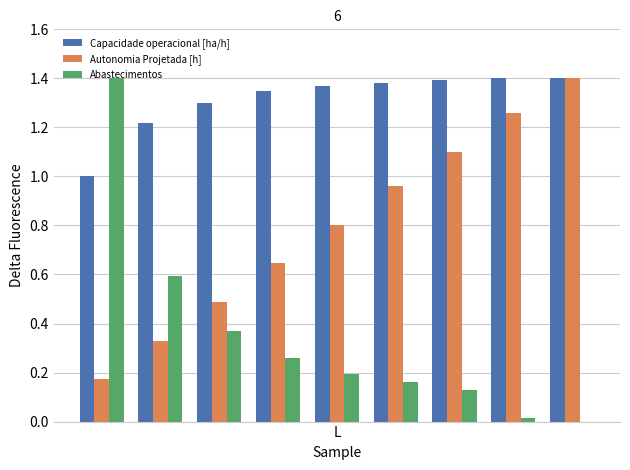

What is the average value of the Autonomia Projetada [h] series?

0.8